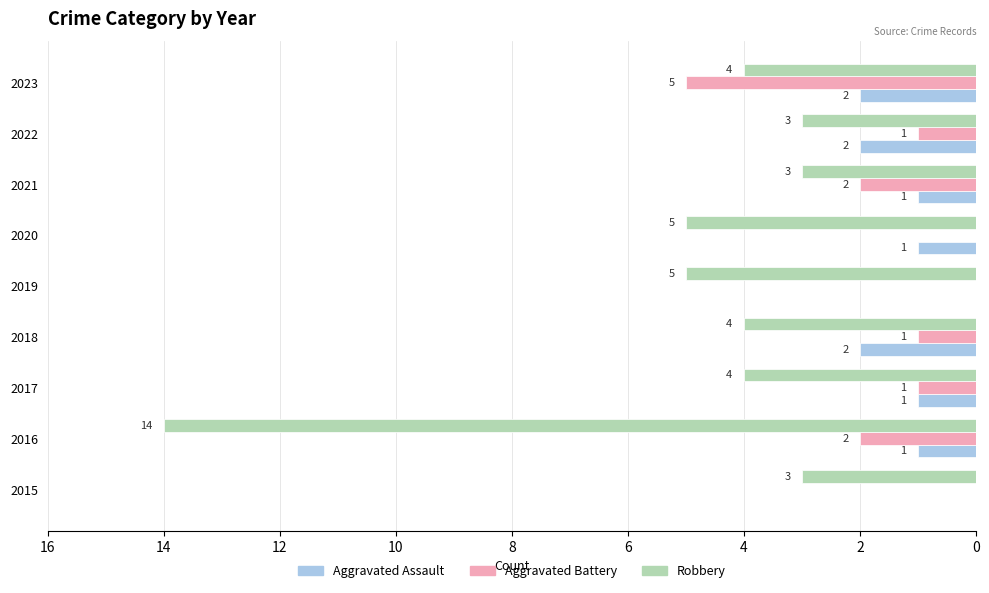

What are all the series names shown in the legend?

Aggravated Assault, Aggravated Battery, Robbery